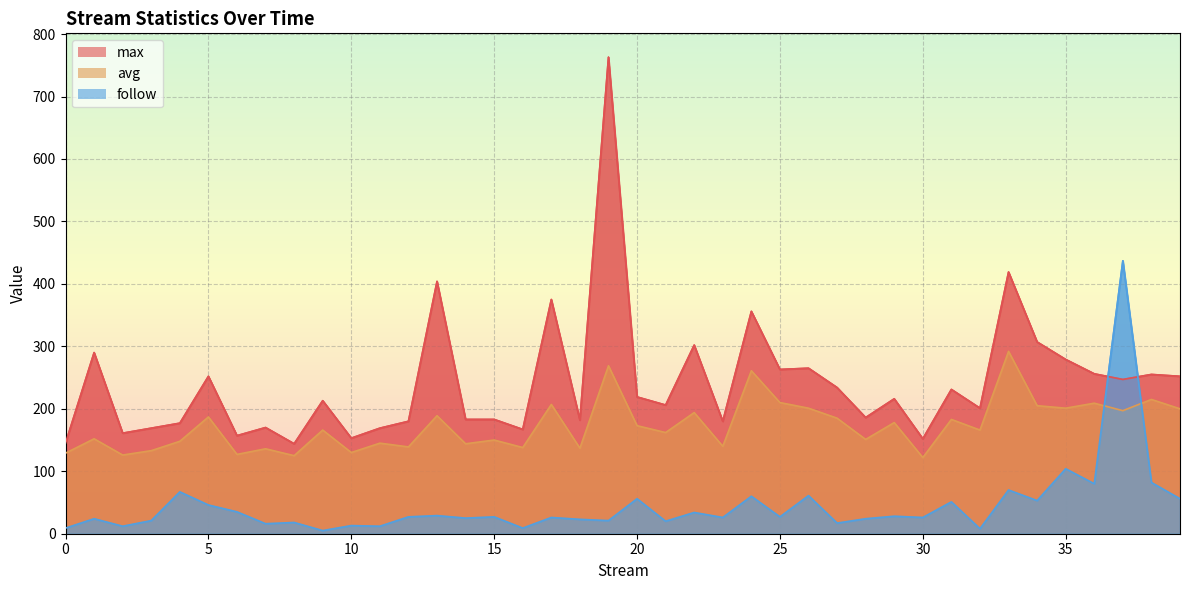

Reading left to right, what are all the values shown in this chart?

max: 145	290	161	169	177	252	157	170	144	213	153	169	180	404	183	183	167	375	182	763	219	206	302	180	356	263	265	234	186	216	152	231	201	419	307	279	256	247	255	252
avg: 129	152	126	133	148	187	127	136	125	166	130	145	139	189	144	150	138	207	137	269	173	162	194	140	261	210	201	185	151	178	122	183	166	292	205	201	209	197	215	200
follow: 9	24	12	21	67	46	35	16	18	5	13	12	27	29	25	27	9	26	23	21	56	20	34	26	60	27	61	17	24	28	26	51	8	70	53	104	80	437	82	56